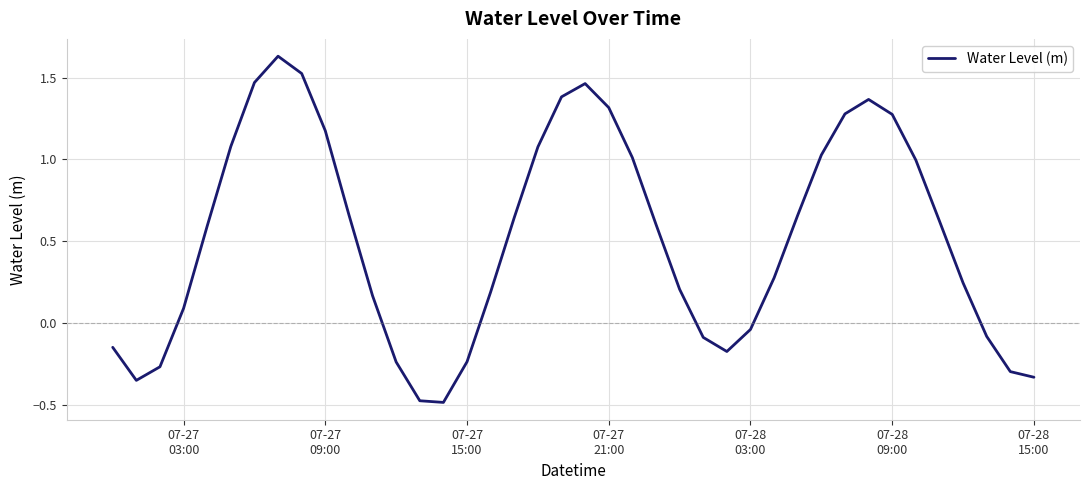

How many negative values are there?

13